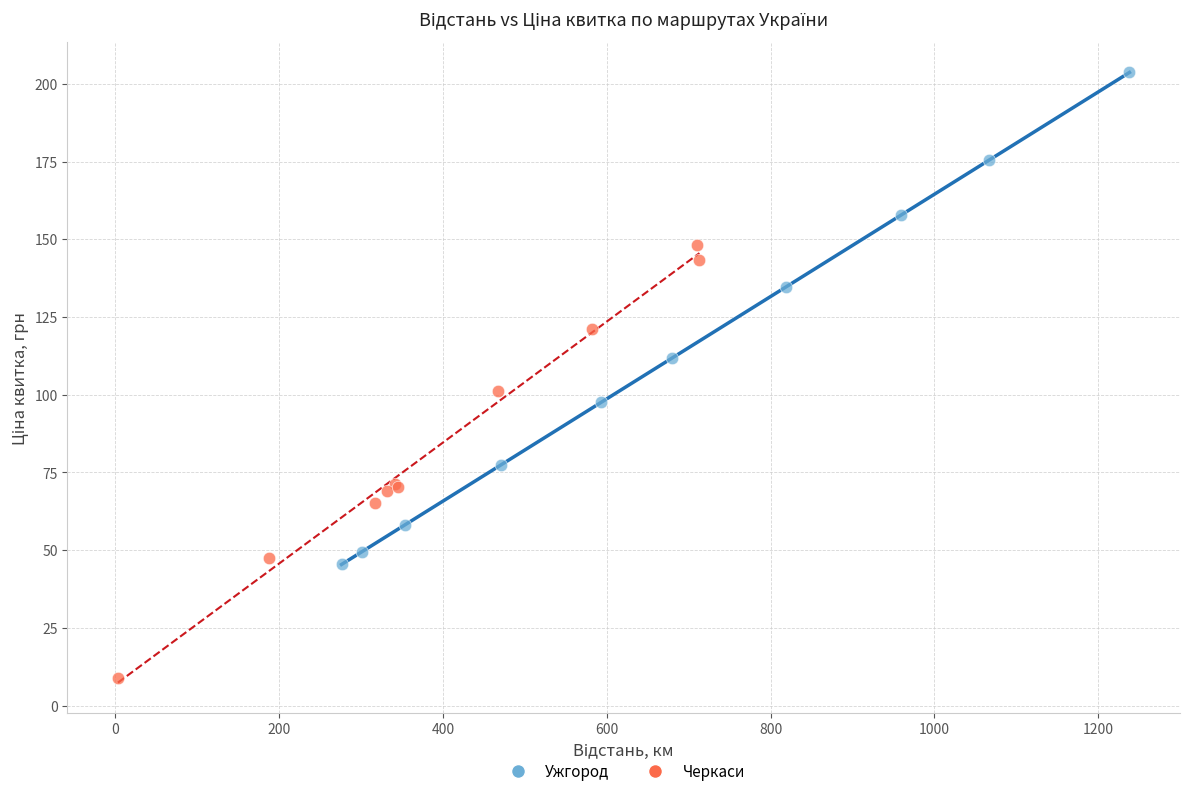

Which series has the largest Y range (max minus min)?

Ужгород